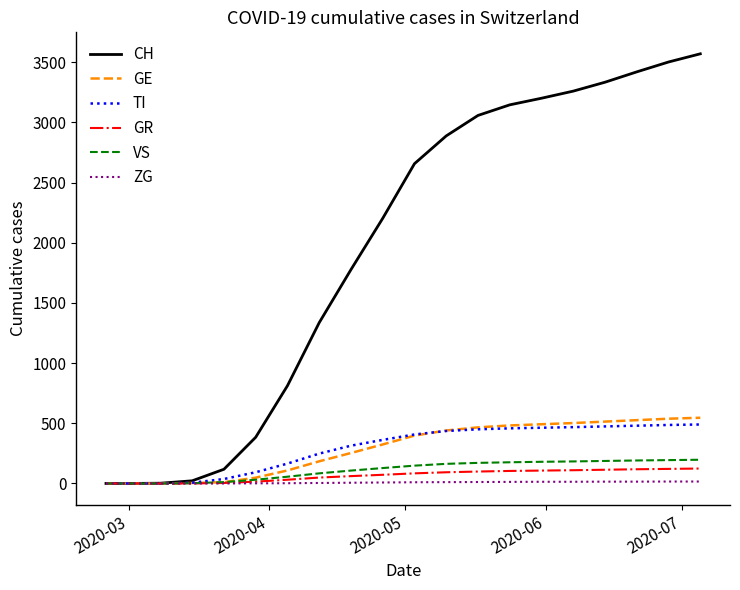

Does the chart have visible grid lines?

No